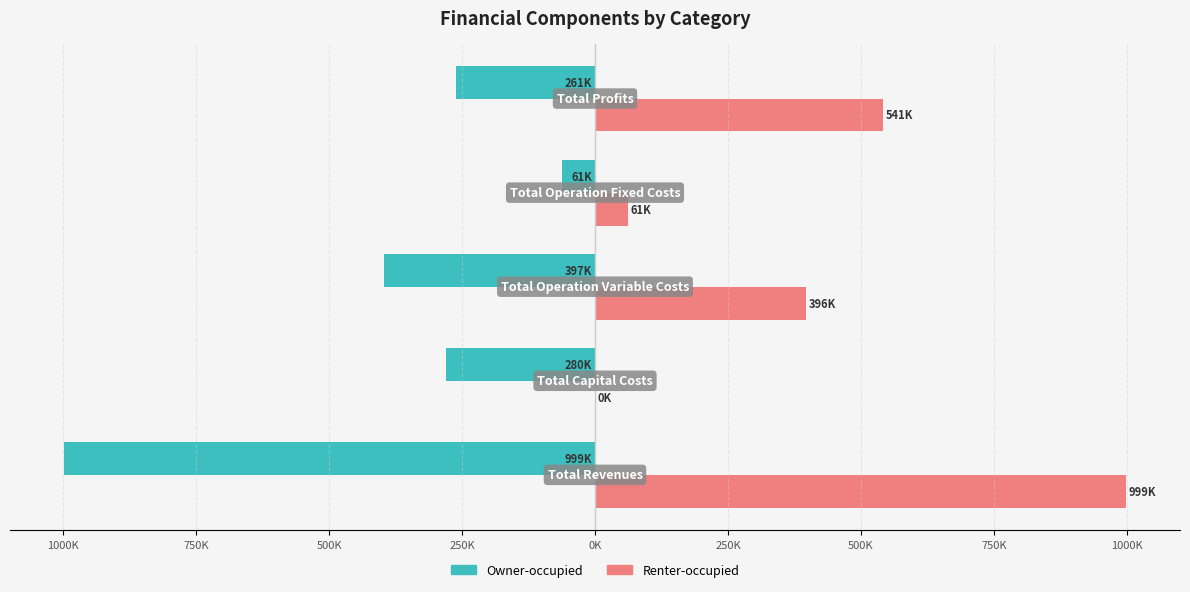

List the series in order of their overall mean, lowest first.

Owner-occupied, Renter-occupied